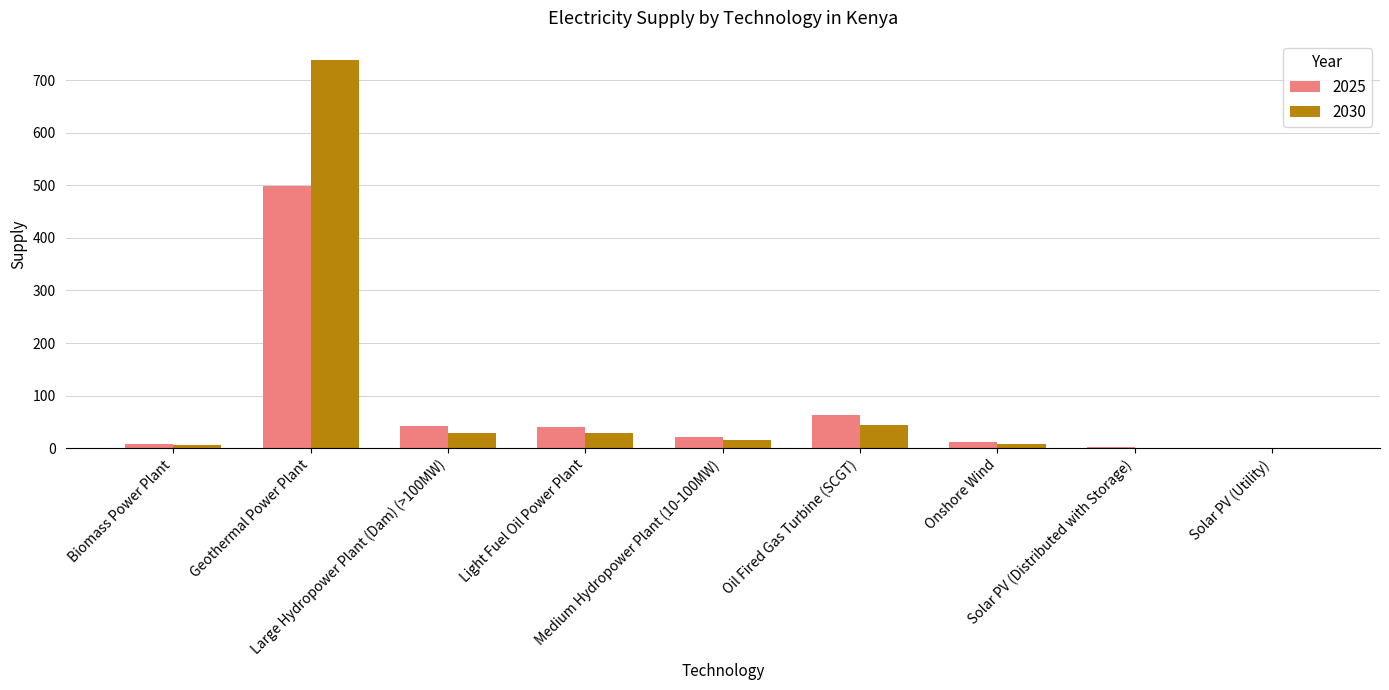

At which label does 2025 reach its peak?

Geothermal Power Plant